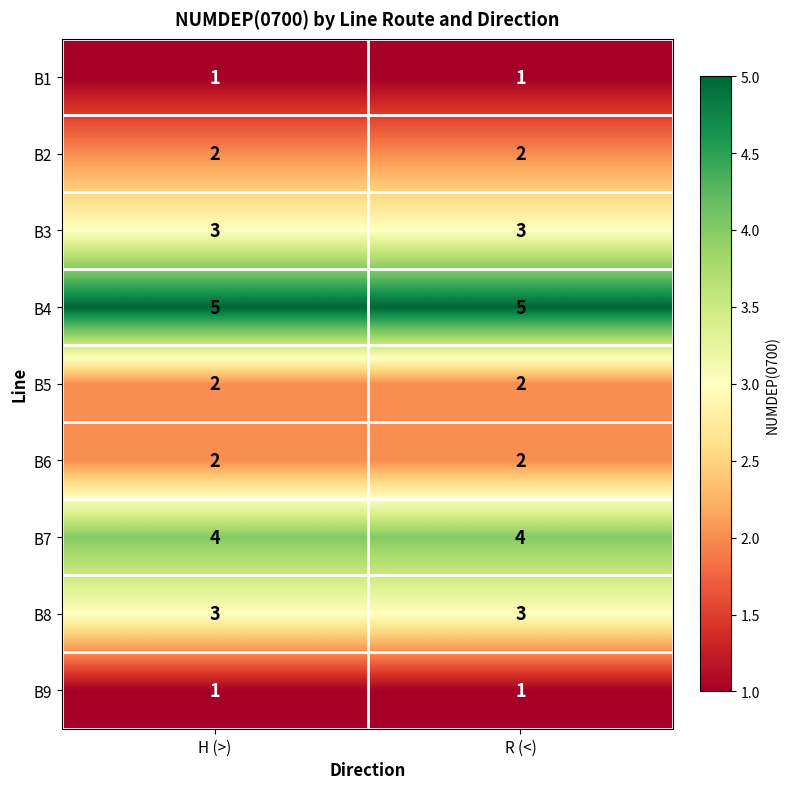

What is the greatest value displayed?

5